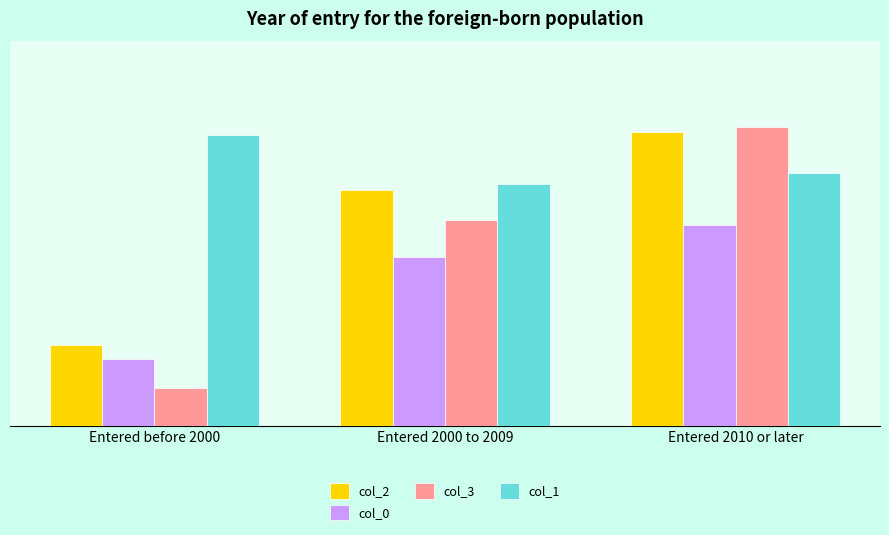

At how many categories does at least one series exceed 0?

3